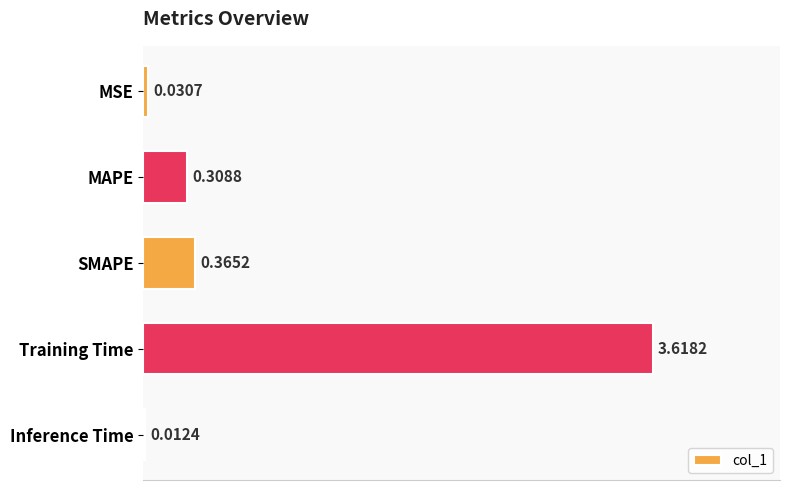

Which has a higher value, MSE or Inference Time?

MSE